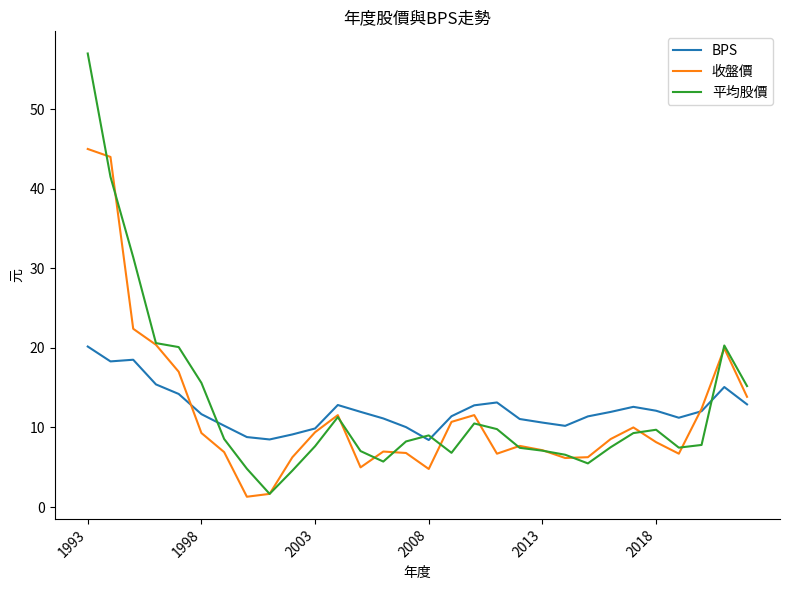

What is the lowest value of the 收盤價 series?

1.3